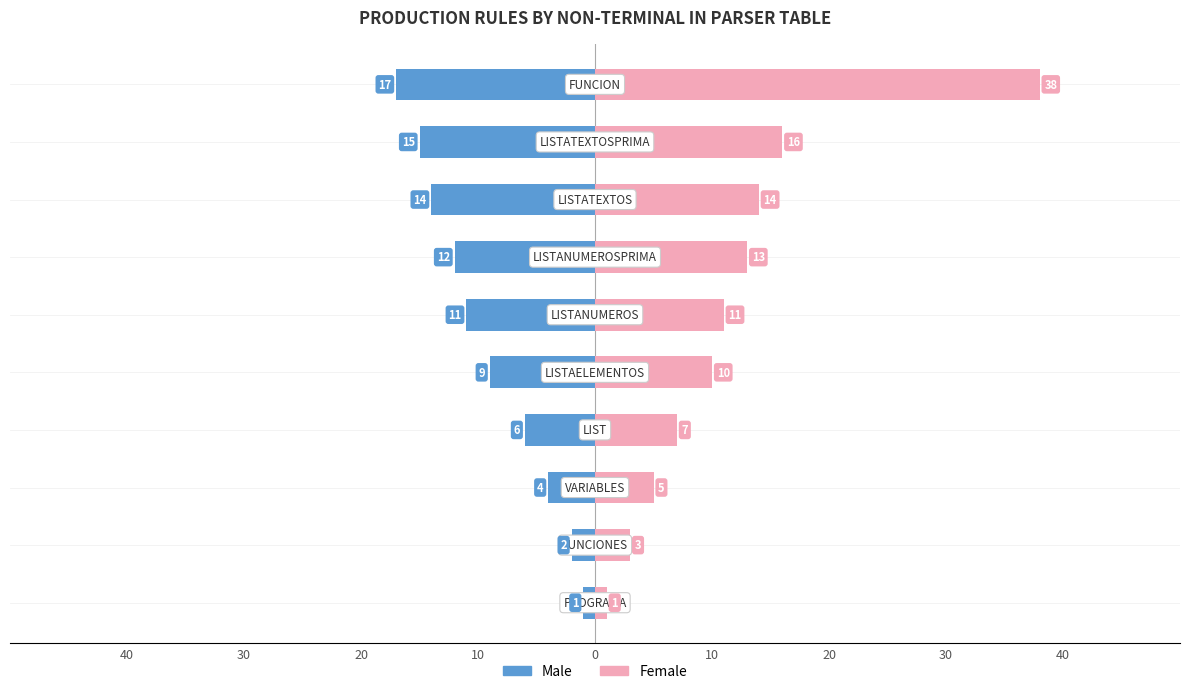

Rank the series at 9 from highest to lowest value.

Female, Male